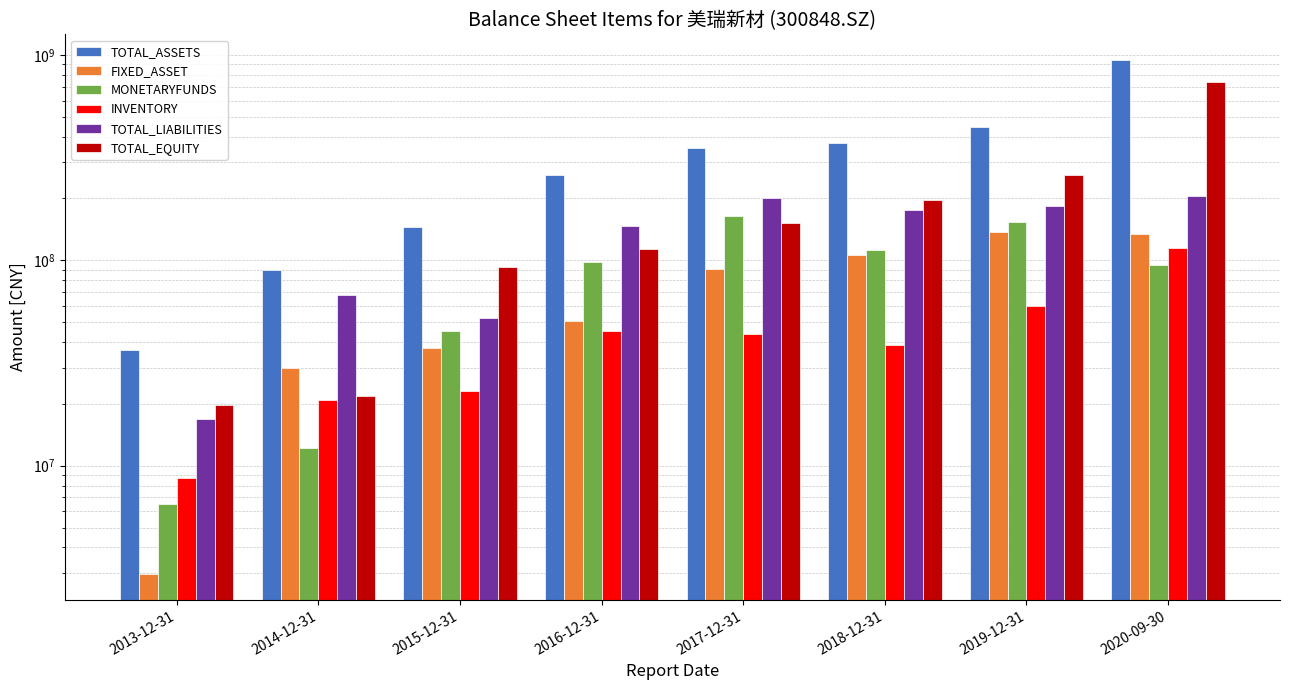

Reading left to right, list all the values displayed in this chart.

TOTAL_ASSETS: 2013-12-31=36455414.7	2014-12-31=89378203.1	2015-12-31=145269425.9	2016-12-31=259576323.8	2017-12-31=352610810.2	2018-12-31=372274958.3	2019-12-31=443582321.9	2020-09-30=944579907.1
FIXED_ASSET: 2013-12-31=2961832.1	2014-12-31=29864420.4	2015-12-31=37351333.3	2016-12-31=50433320.1	2017-12-31=90533528.9	2018-12-31=106441357.7	2019-12-31=137031141.3	2020-09-30=135072314.0
MONETARYFUNDS: 2013-12-31=6499394.3	2014-12-31=12161475.3	2015-12-31=45496636.6	2016-12-31=98138315.7	2017-12-31=164396112.8	2018-12-31=112852335.0	2019-12-31=154218115.6	2020-09-30=94480749.1
INVENTORY: 2013-12-31=8695235.9	2014-12-31=20799268.7	2015-12-31=23060098.6	2016-12-31=45098085.6	2017-12-31=43593331.2	2018-12-31=38767152.1	2019-12-31=60086016.2	2020-09-30=114762879.5
TOTAL_LIABILITIES: 2013-12-31=16793409.8	2014-12-31=67631130.5	2015-12-31=52665042.5	2016-12-31=146250778.8	2017-12-31=201374837.2	2018-12-31=175665316.2	2019-12-31=183608857.8	2020-09-30=204707316.4
TOTAL_EQUITY: 2013-12-31=19662004.9	2014-12-31=21747072.6	2015-12-31=92604383.4	2016-12-31=113325545.0	2017-12-31=151235973.1	2018-12-31=196609642.1	2019-12-31=259973464.1	2020-09-30=739872590.6